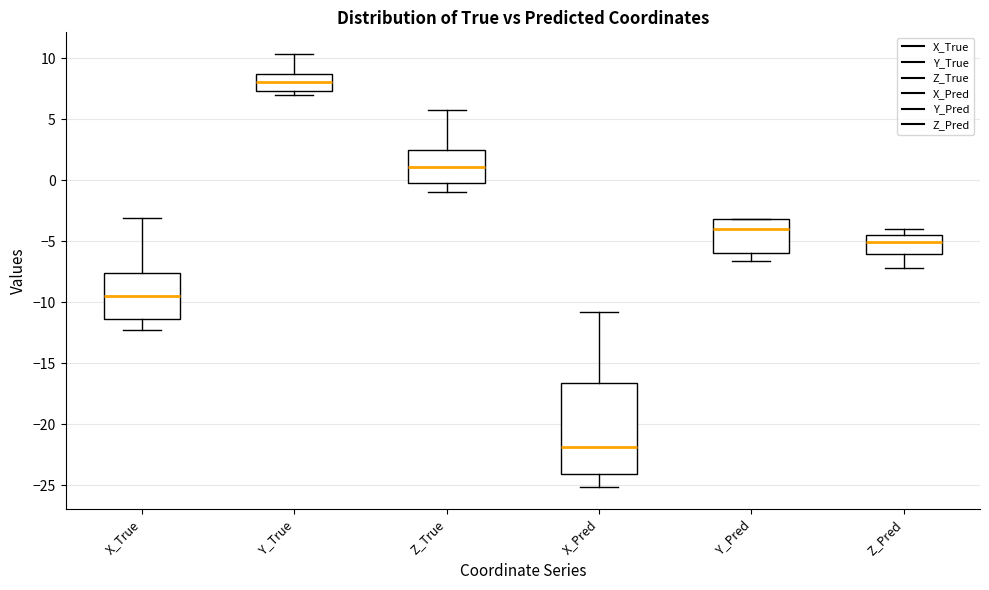

Where does the median line of the box for Z_True sit on the y-axis? The values are not printed on the chart, so give them approximately, as read against the axis.

1.0